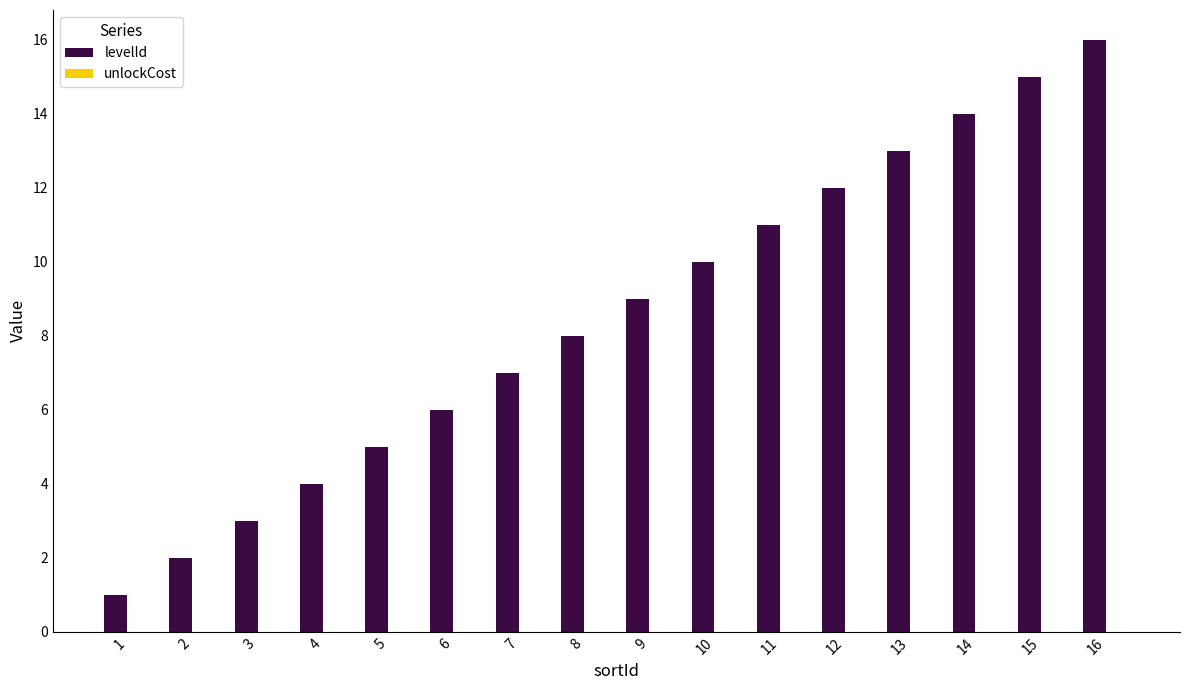

What is the difference between the second highest and second lowest values?

13